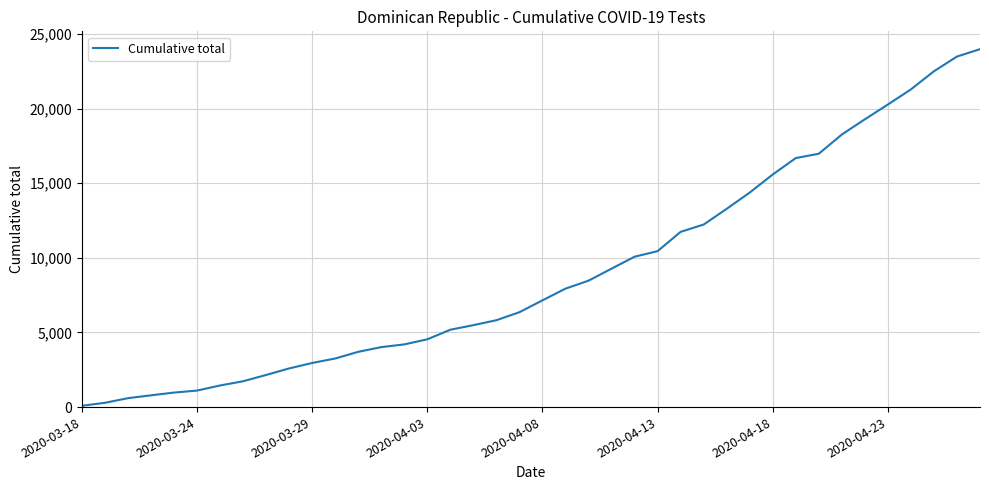

What is the greatest value displayed?

23979